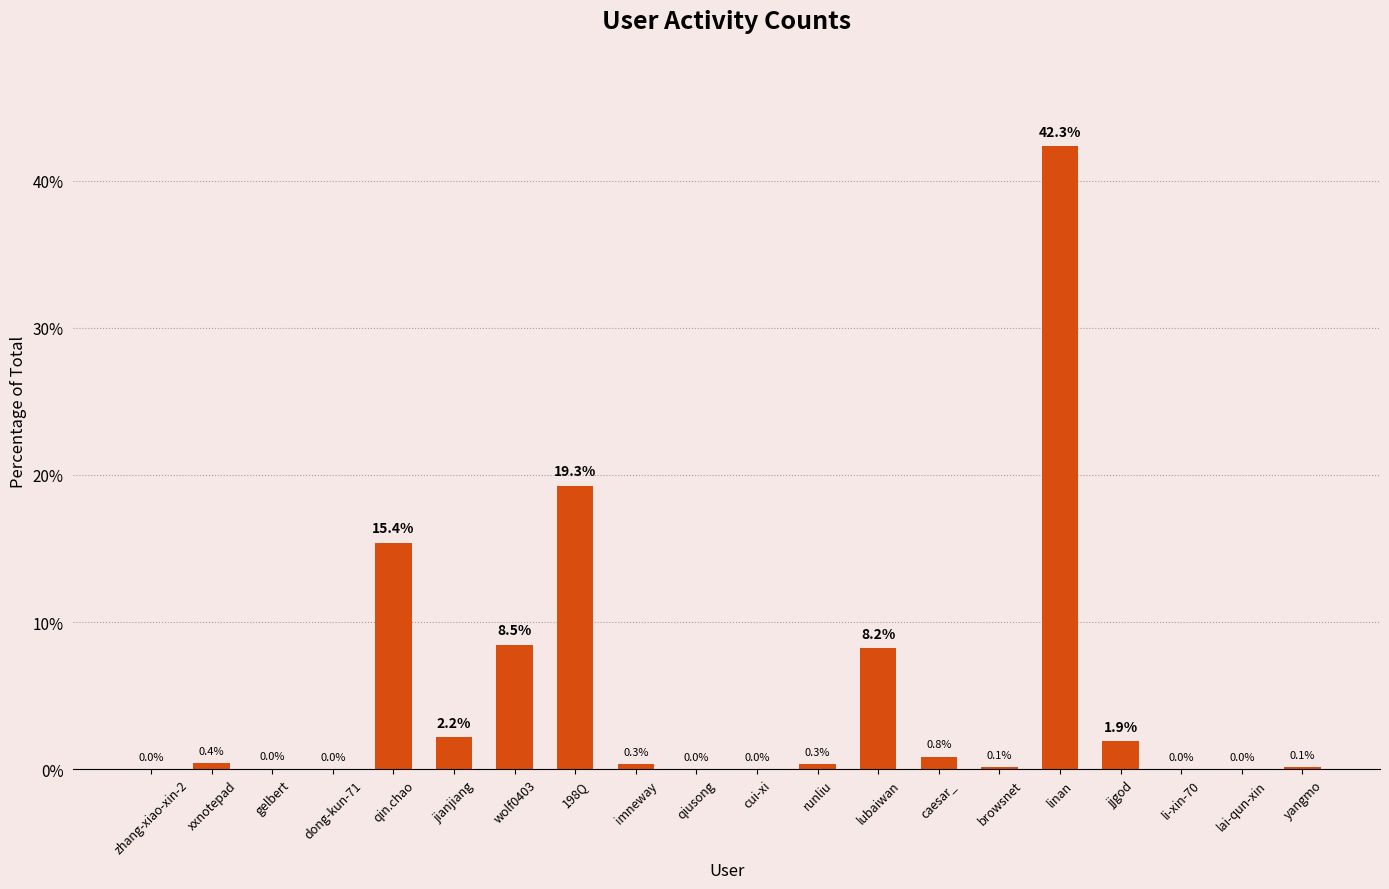

At which label is the value closest to 21?

198Q